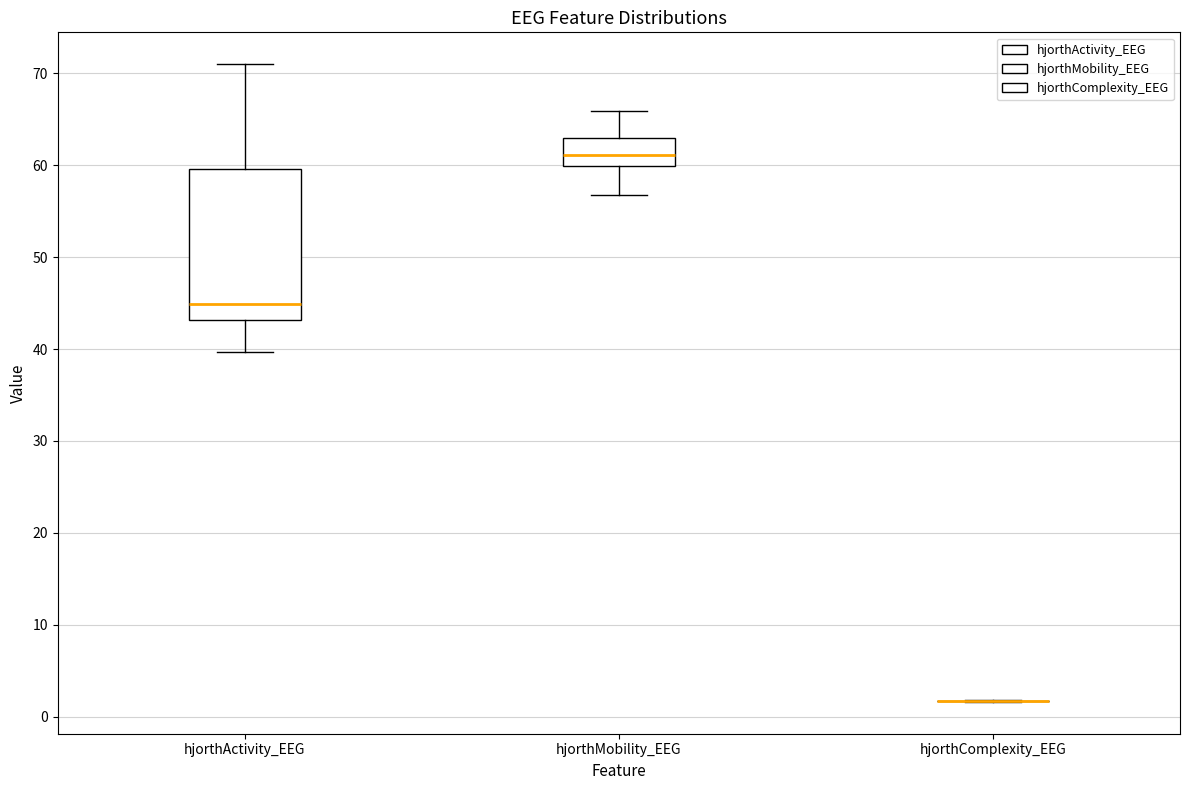

Reading left to right, transcribe this box plot: for each box, give where its median line is, the range the box spans, and where its two whiskers end, as read against the y-axis. The values are not printed on the chart, so give them approximately, as read against the axis.

hjorthActivity_EEG: median 45, box 43 to 60, whiskers 40 to 71
hjorthMobility_EEG: median 61, box 60 to 63, whiskers 57 to 66
hjorthComplexity_EEG: box collapsed to a line at 2, whiskers 2 to 2